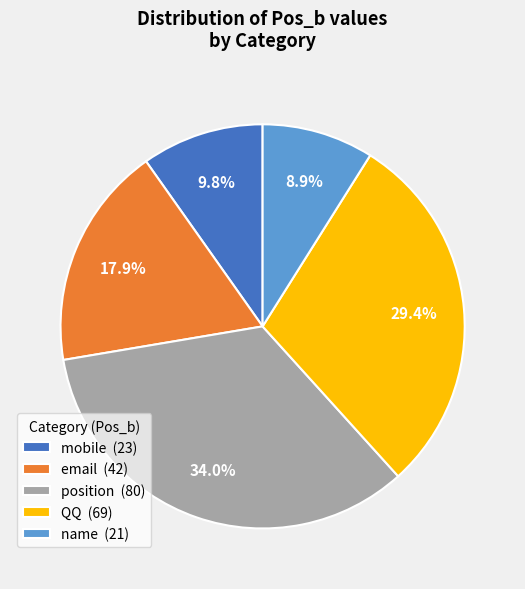

Do mobile and email together represent more than half of the pie?

No